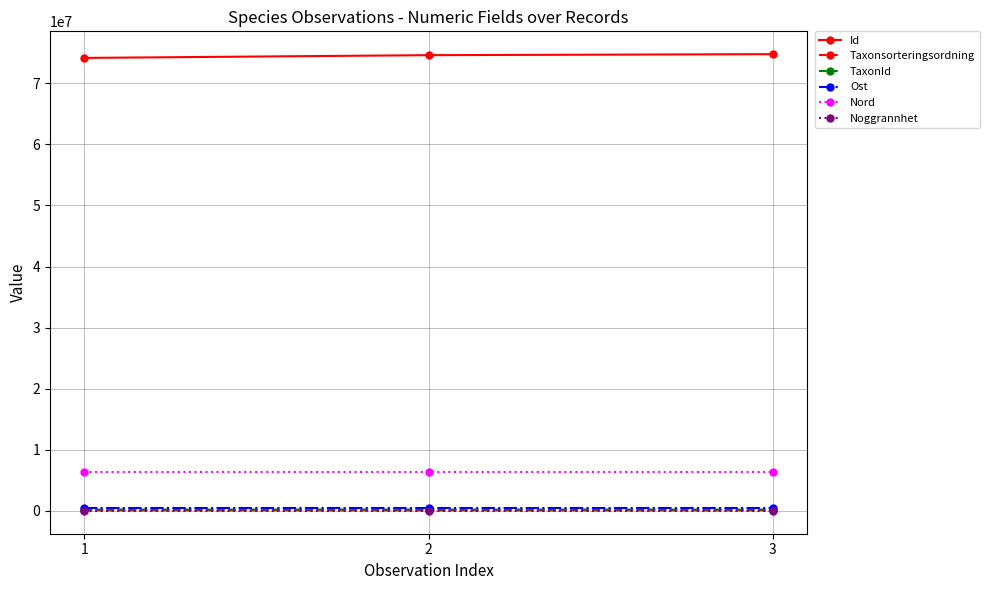

Which category has the highest value in the Noggrannhet series?

1